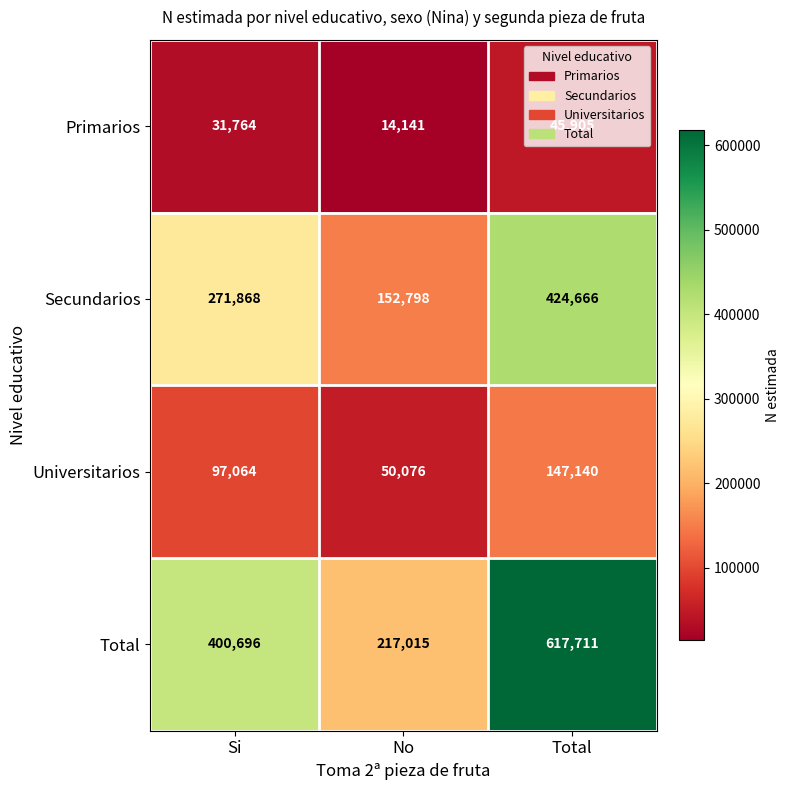

The value of Total at Total is 617711. True or false?

True